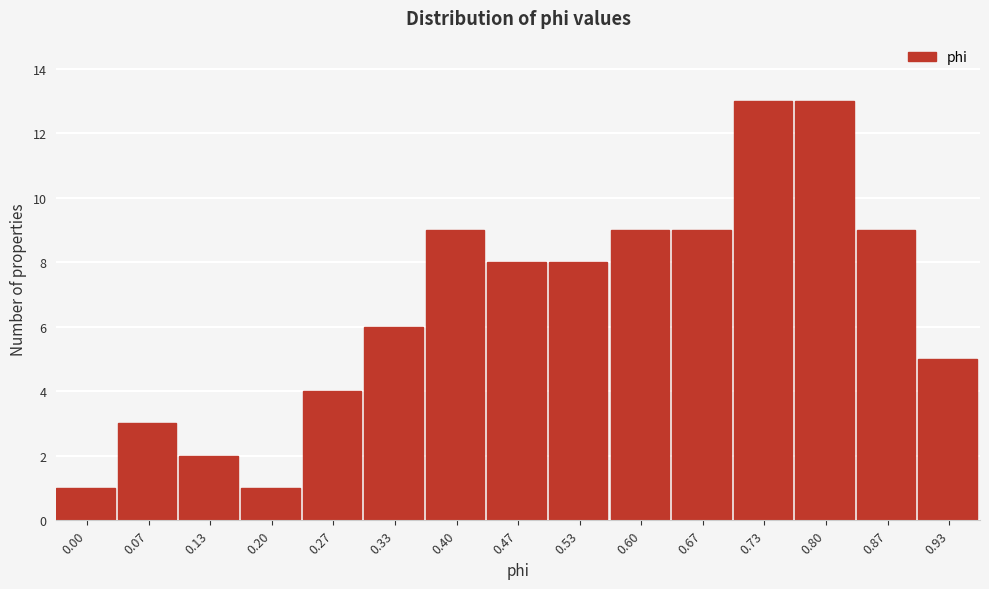

Reading right to left, list all the values displayed in this chart.

5	9	13	13	9	9	8	8	9	6	4	1	2	3	1